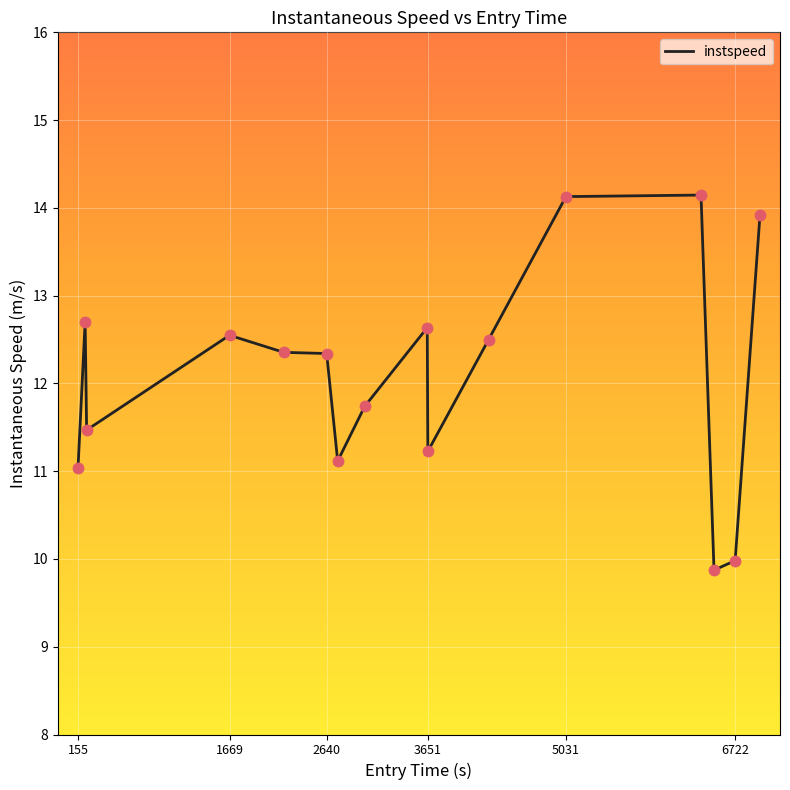

What is the greatest value displayed?

14.1